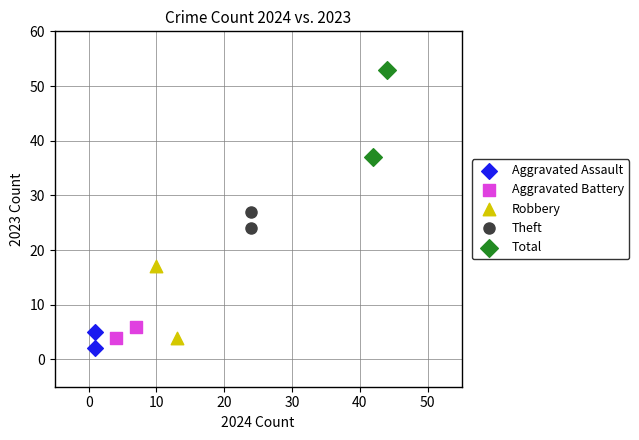

What are all the series names shown in the legend?

Aggravated Assault, Aggravated Battery, Robbery, Theft, Total